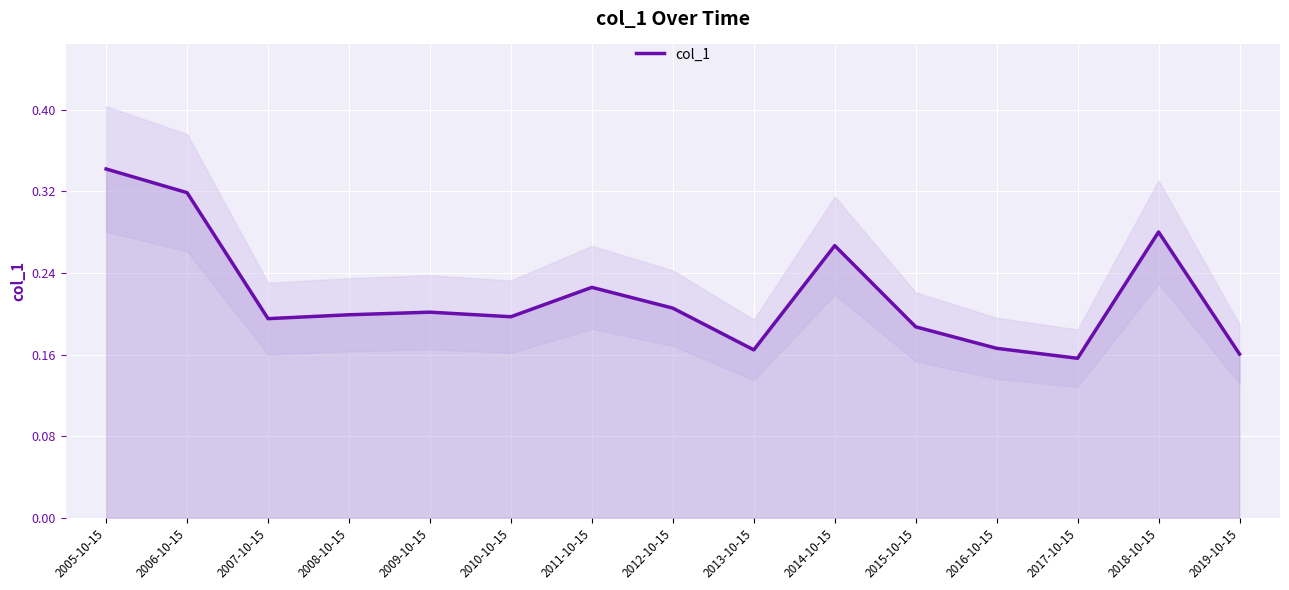

List the labels in order of value, largest first.

2005-10-15, 2006-10-15, 2018-10-15, 2014-10-15, 2011-10-15, 2012-10-15, 2009-10-15, 2008-10-15, 2010-10-15, 2007-10-15, 2015-10-15, 2016-10-15, 2013-10-15, 2019-10-15, 2017-10-15